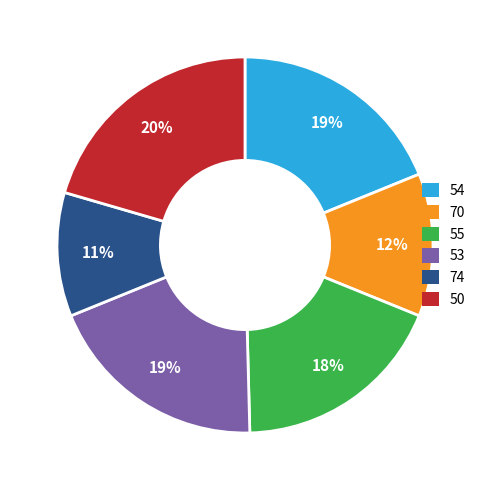

Count the number of slices in the pie.

6